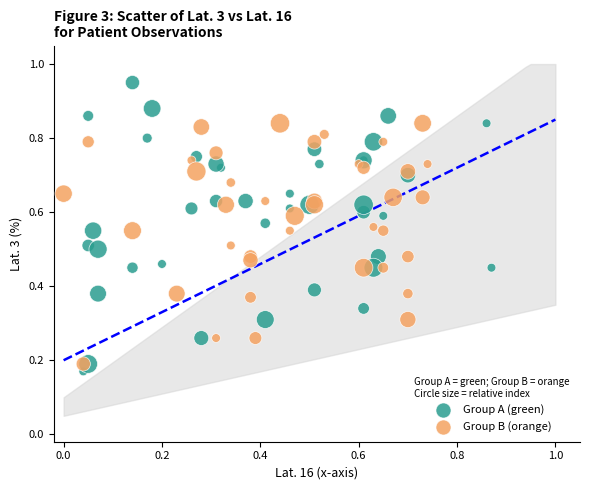

Which series has the largest Y range (max minus min)?

Group A (green)